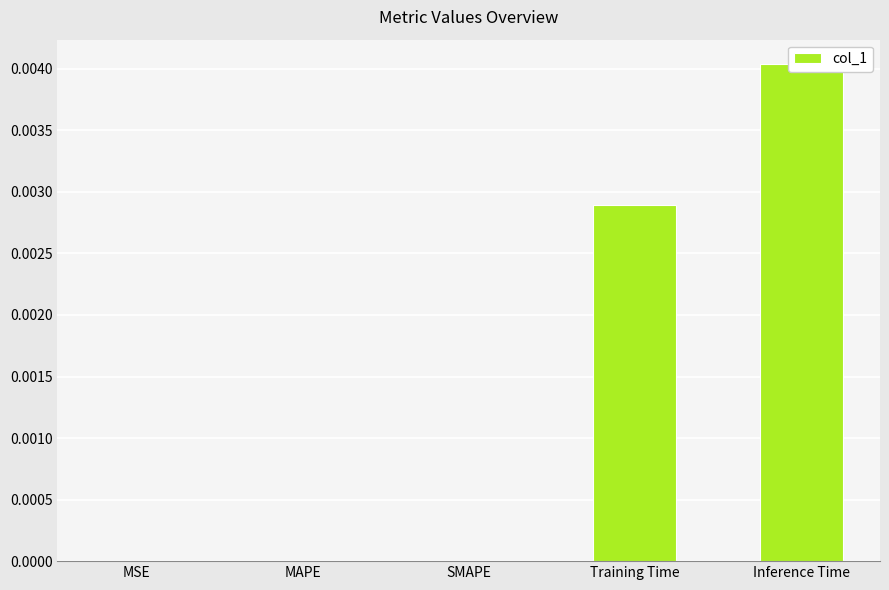

Are the bars horizontal?

No